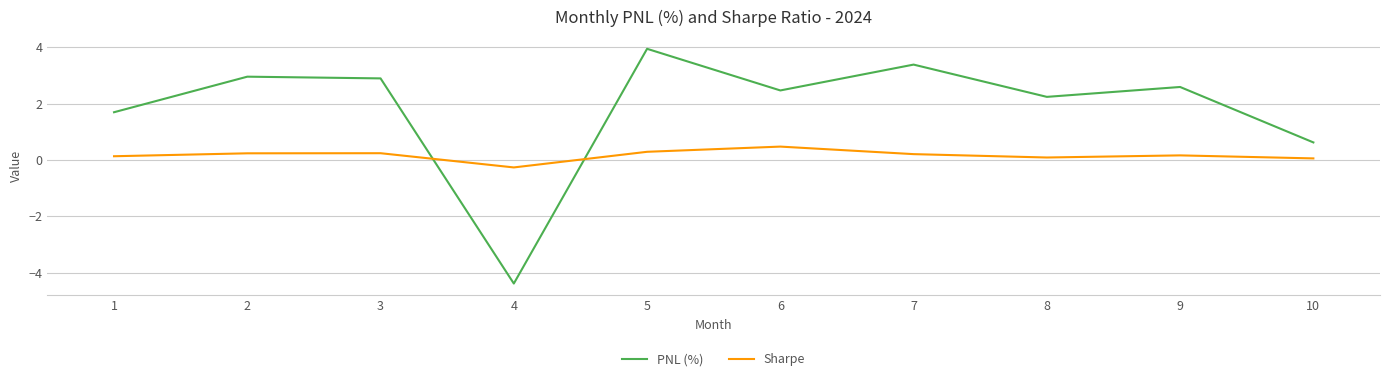

What value does the PNL (%) series have at 9?

2.6